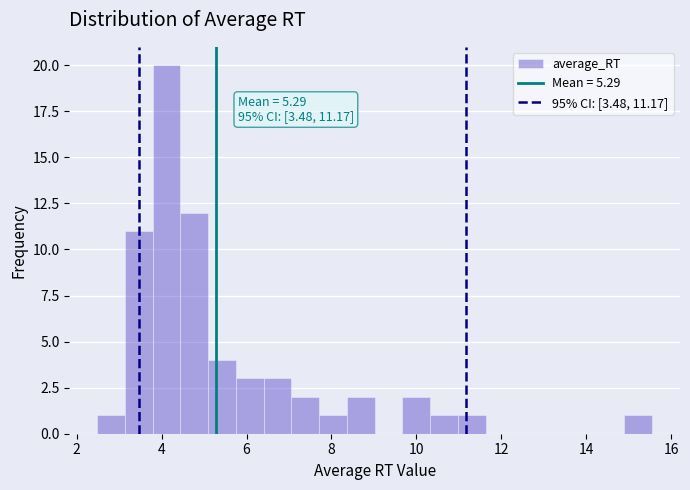

Around what value on the x-axis is the tallest bar? Give the approximate position of its centre, as read against the axis.

4.2